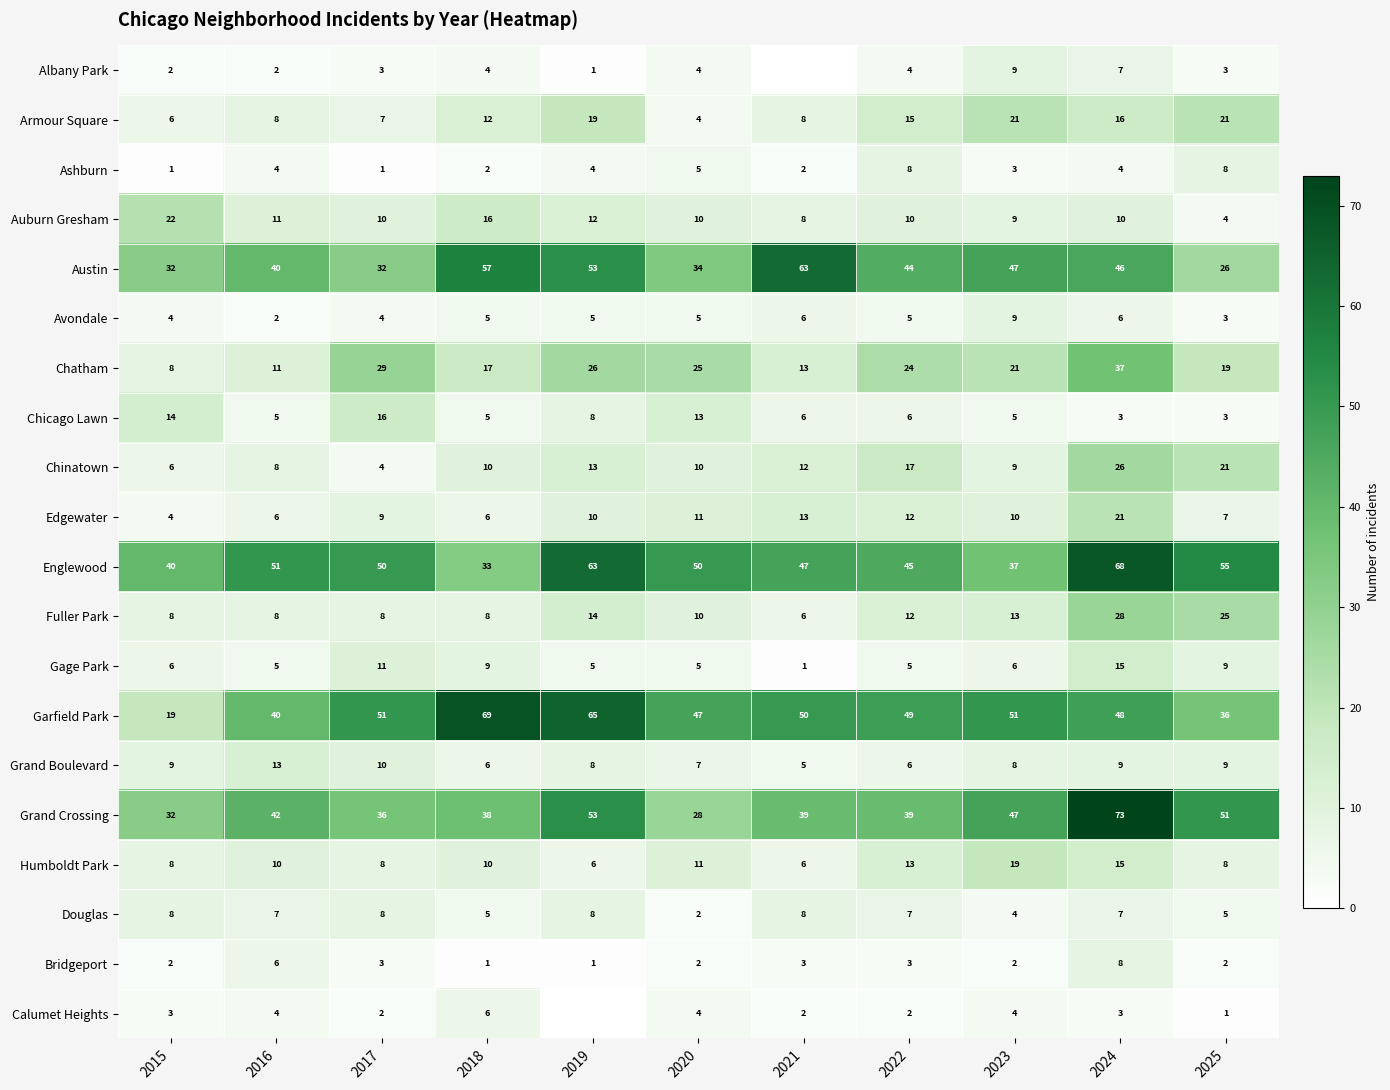

What is the total value across all series at 2020?

287